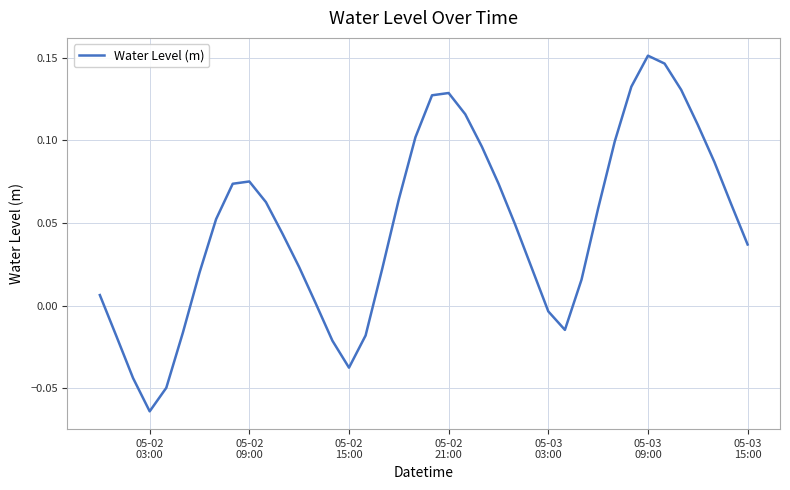

Does the chart have visible grid lines?

Yes